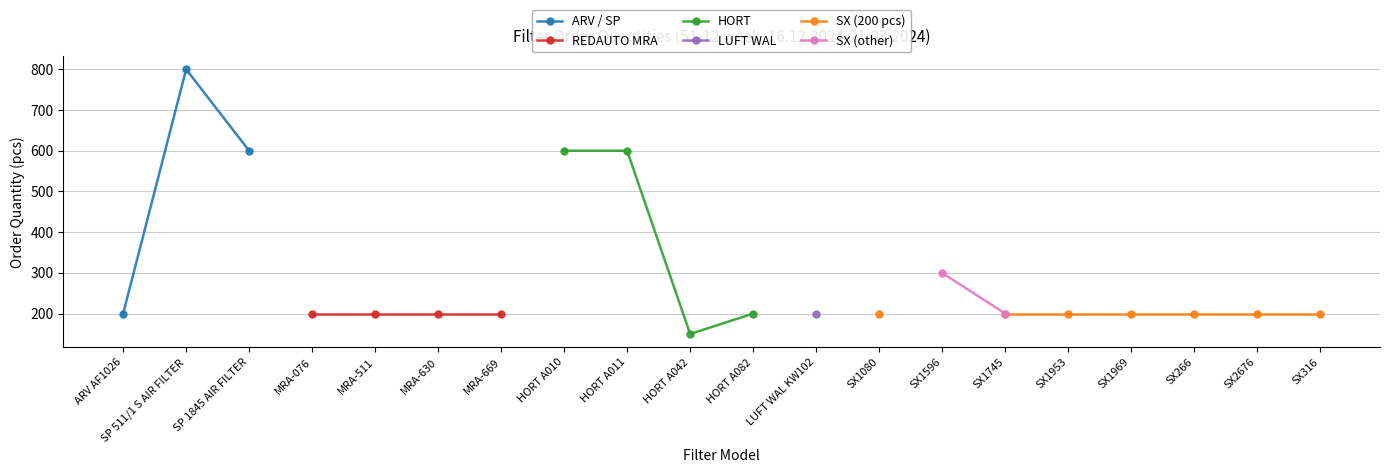

What are all the series names shown in the legend?

ARV / SP, REDAUTO MRA, HORT, LUFT WAL, SX (200 pcs), SX (other)